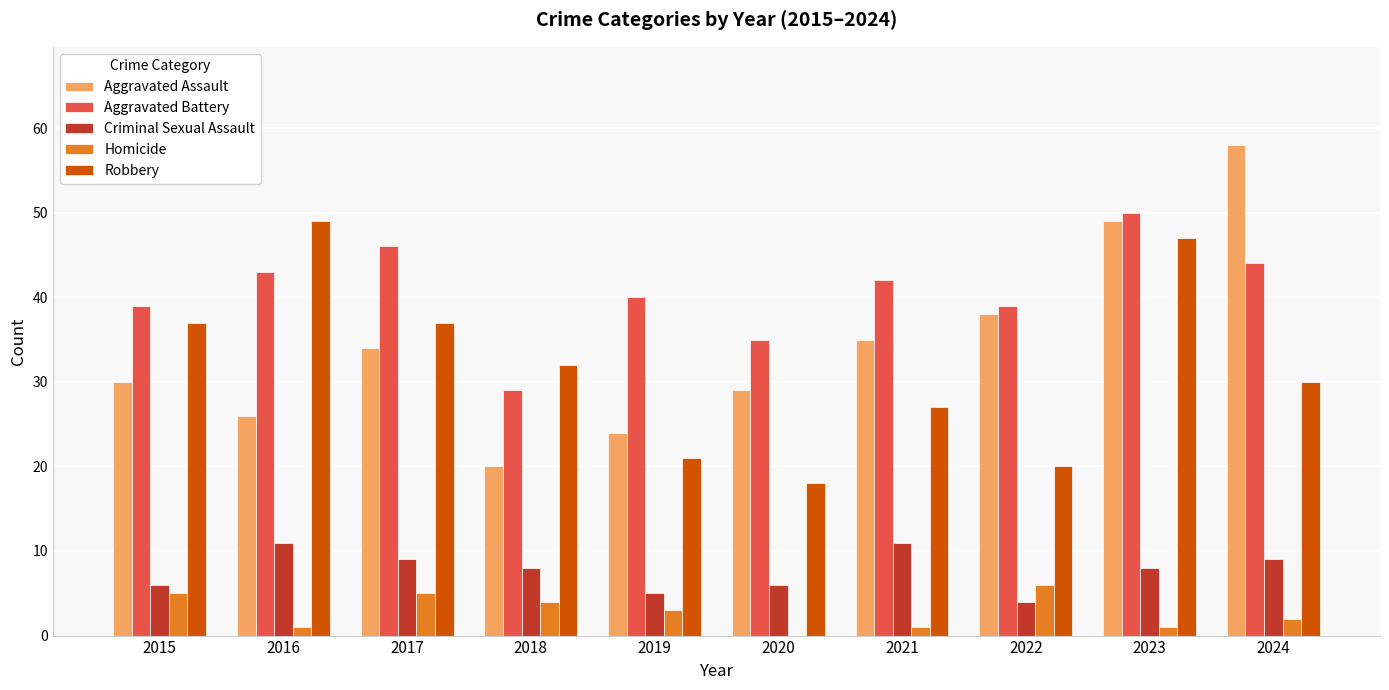

Between 2017 and 2022, which series saw the biggest shift?

Robbery